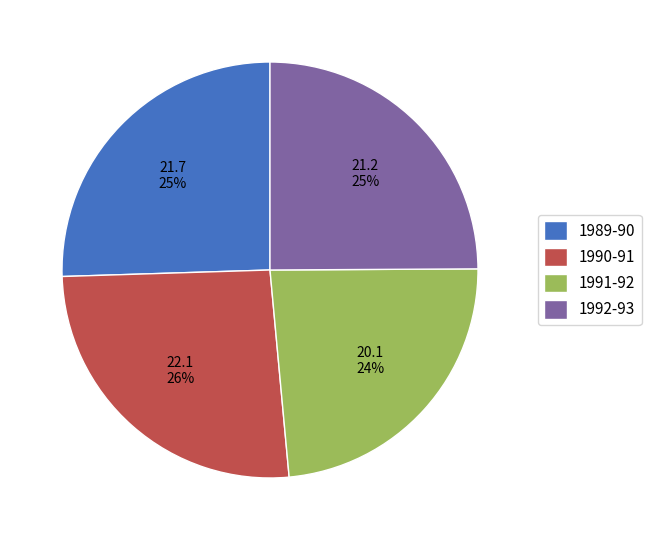

Which has a higher value, 1990-91 or 1992-93?

1990-91